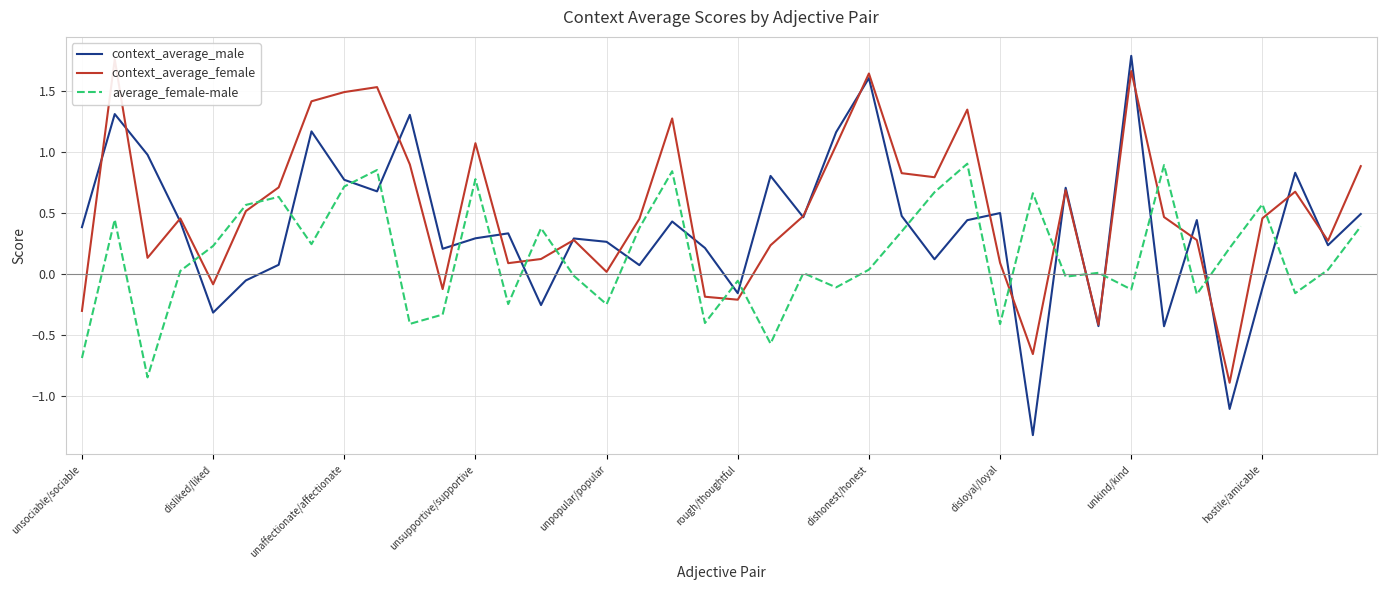

How many intersections are there between average_female-male and context_average_male?

22